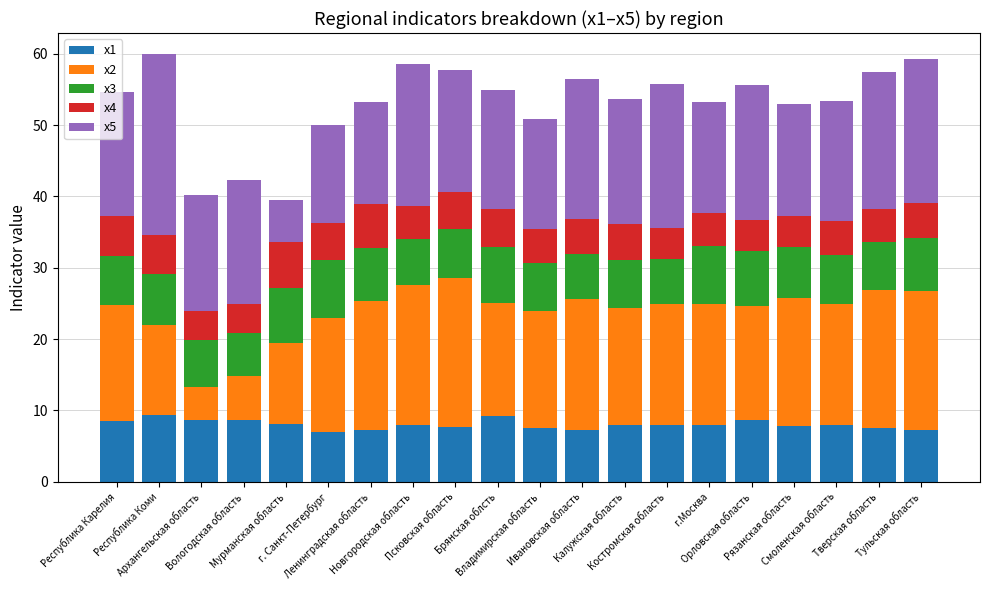

What is the highest value of the x1 series?

9.3